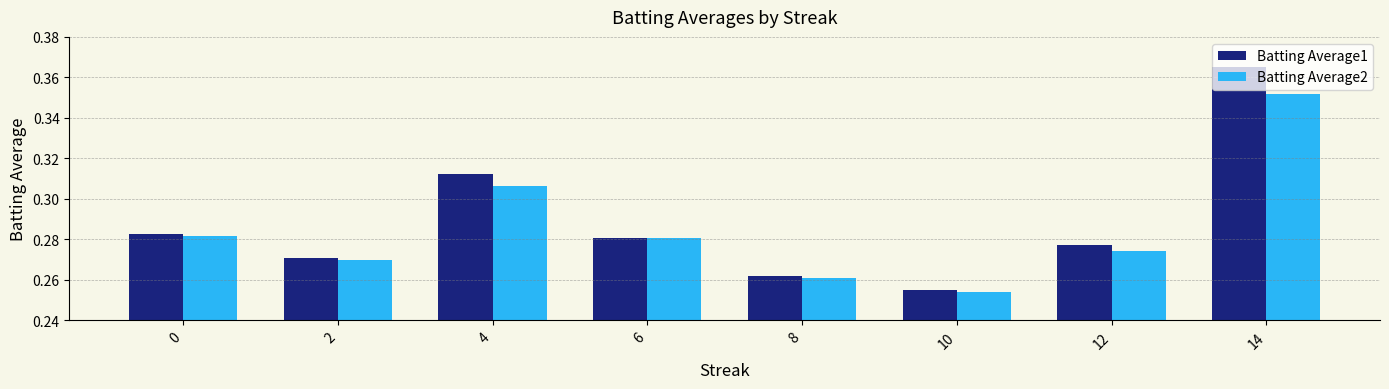

What is the sum of the Batting Average1 values at 6 and 0?

0.6